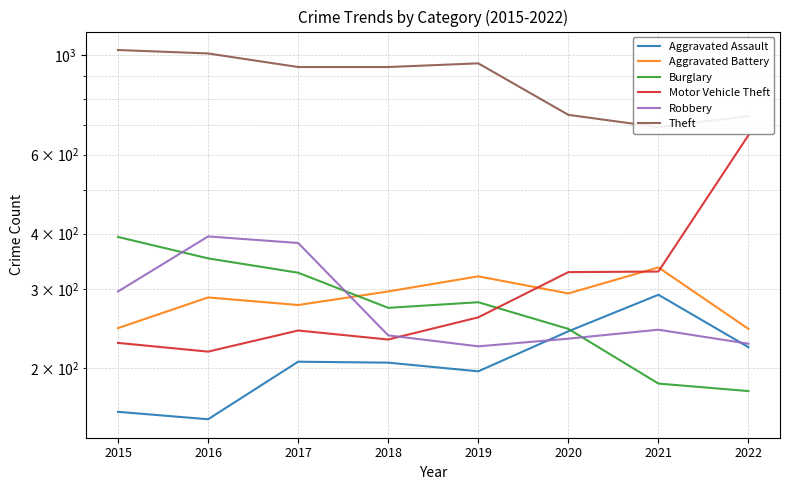

Which series changed the most between 2015 and 2017?

Theft